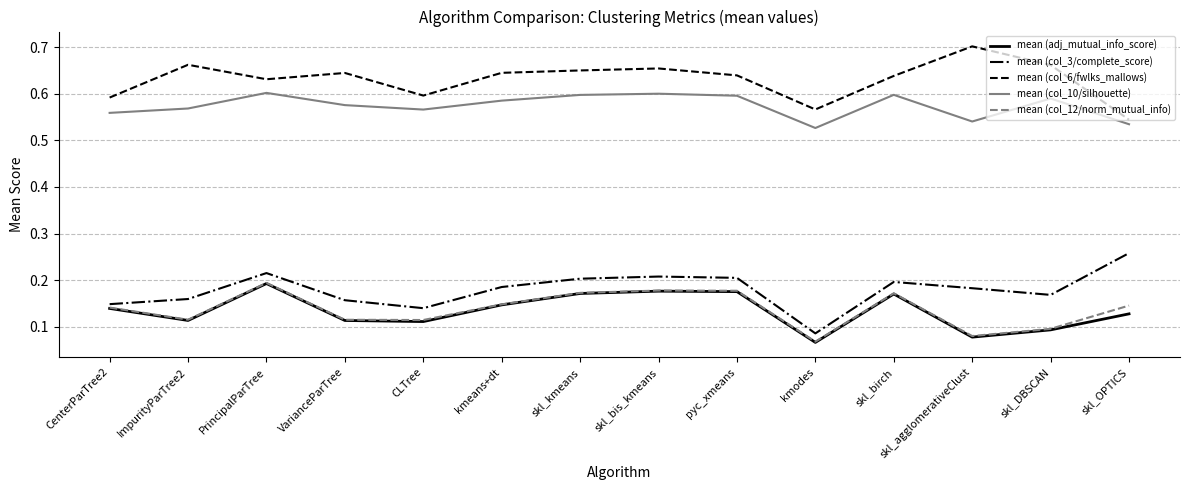

True or false: mean (col_6/fwlks_mallows) and mean (col_3/complete_score) cross at least once.

False